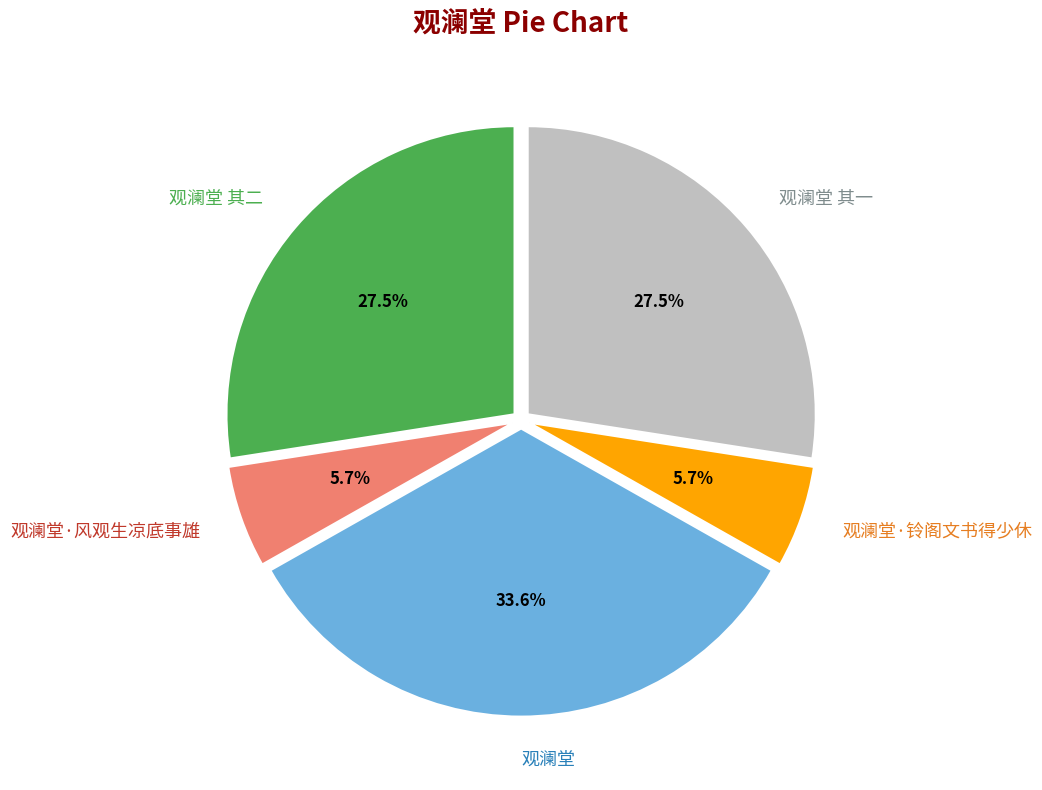

Count the number of slices in the pie.

5